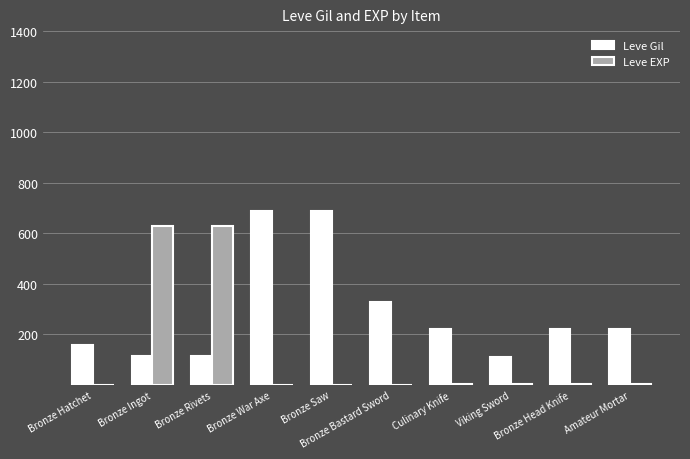

Is the value of Leve Gil at Viking Sword greater than the value of Leve EXP at Amateur Mortar?

Yes